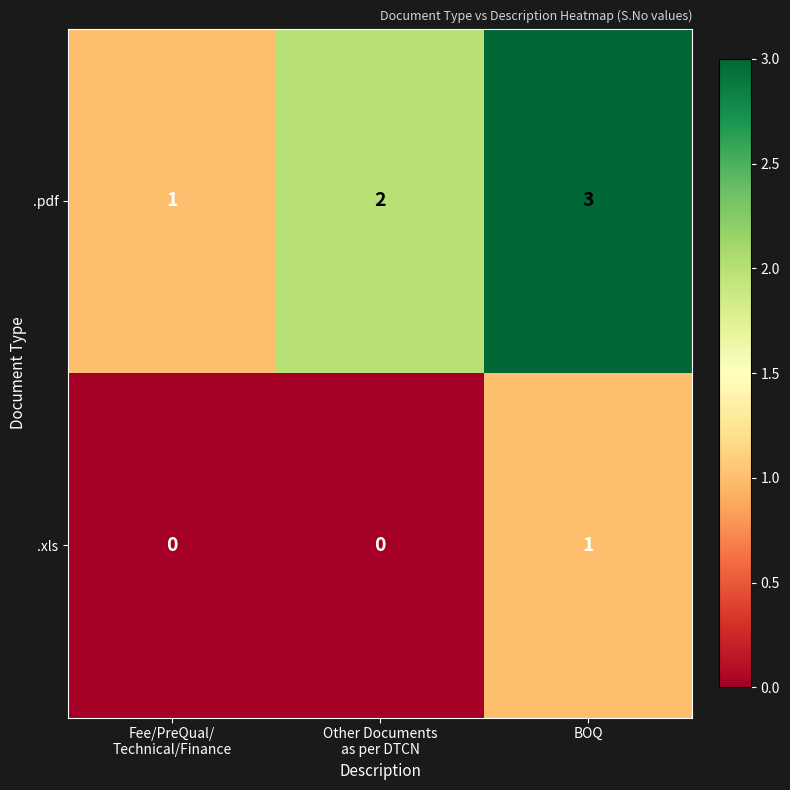

Which series has the widest spread of values?

.pdf